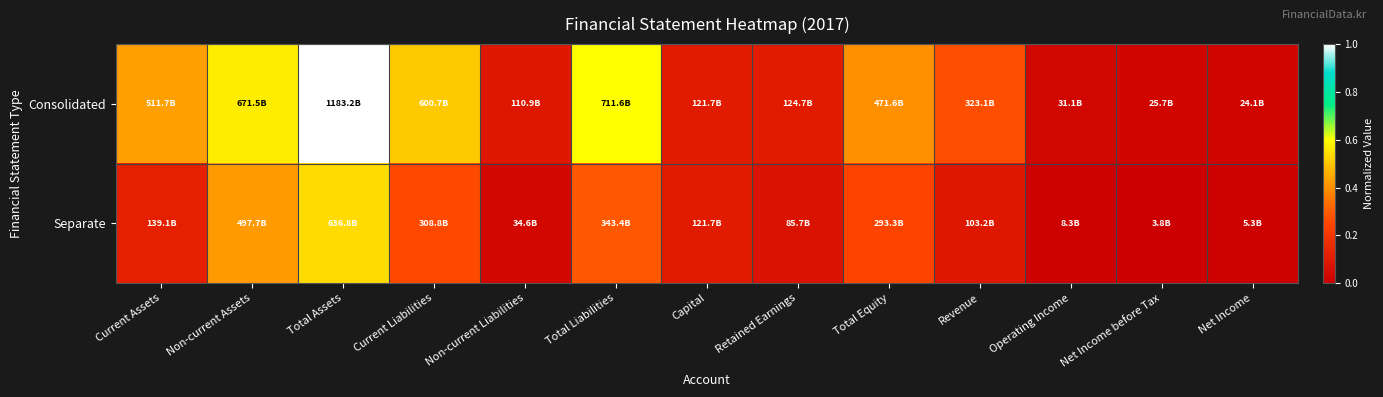

What is the total value across all series at Current Assets?

0.6